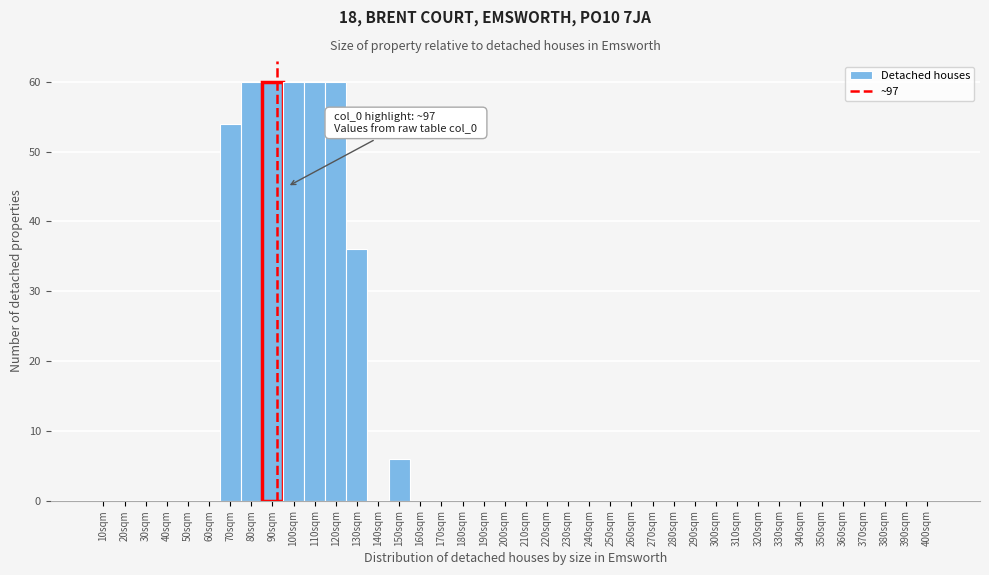

What is the sum of all values?

396